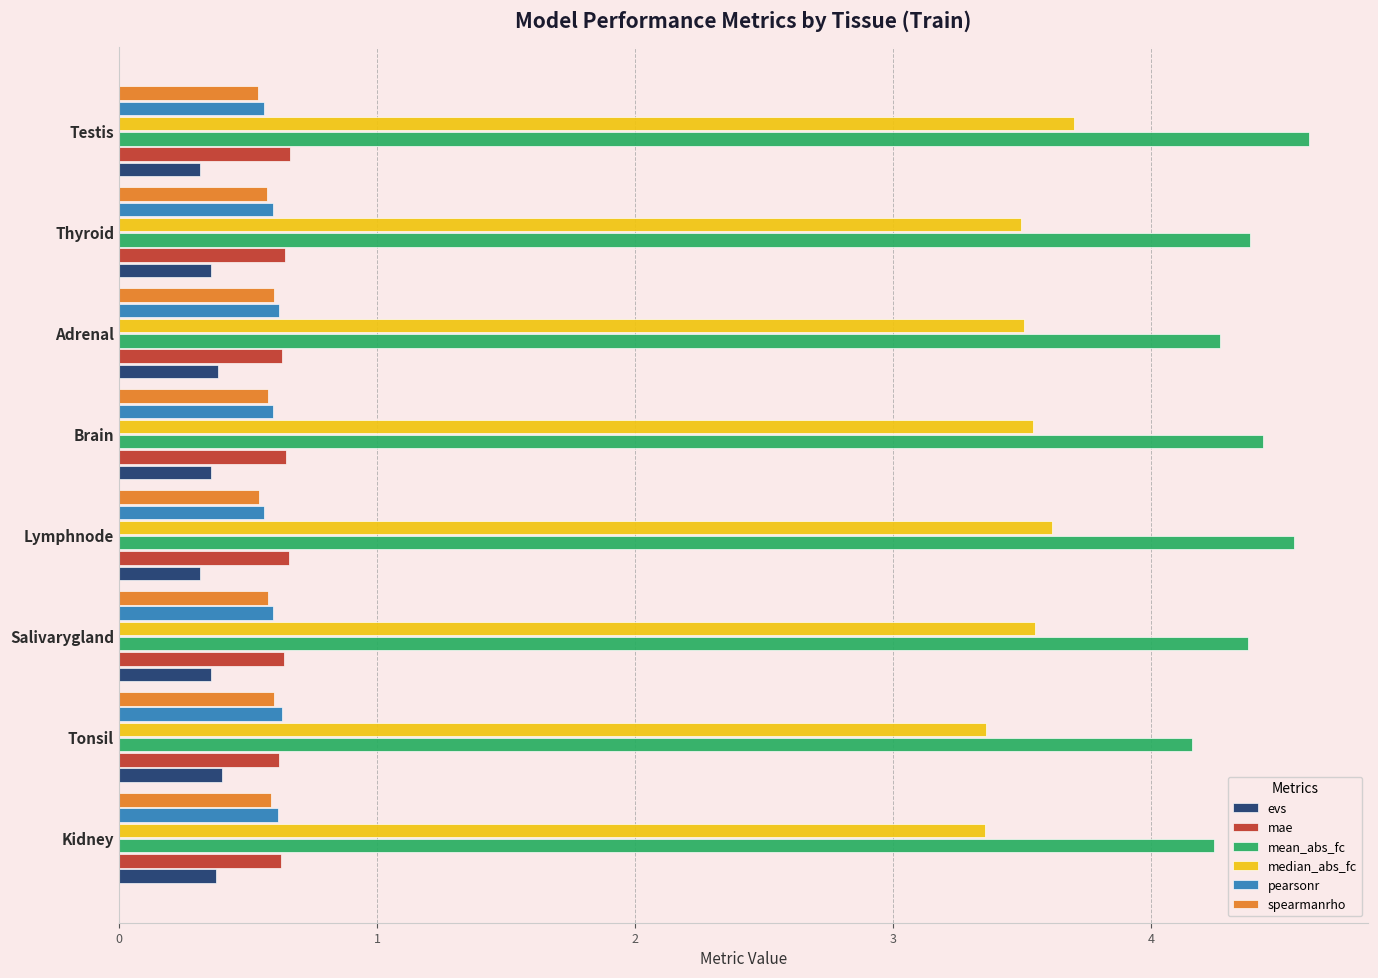

Which category has the highest value across all series?

Testis